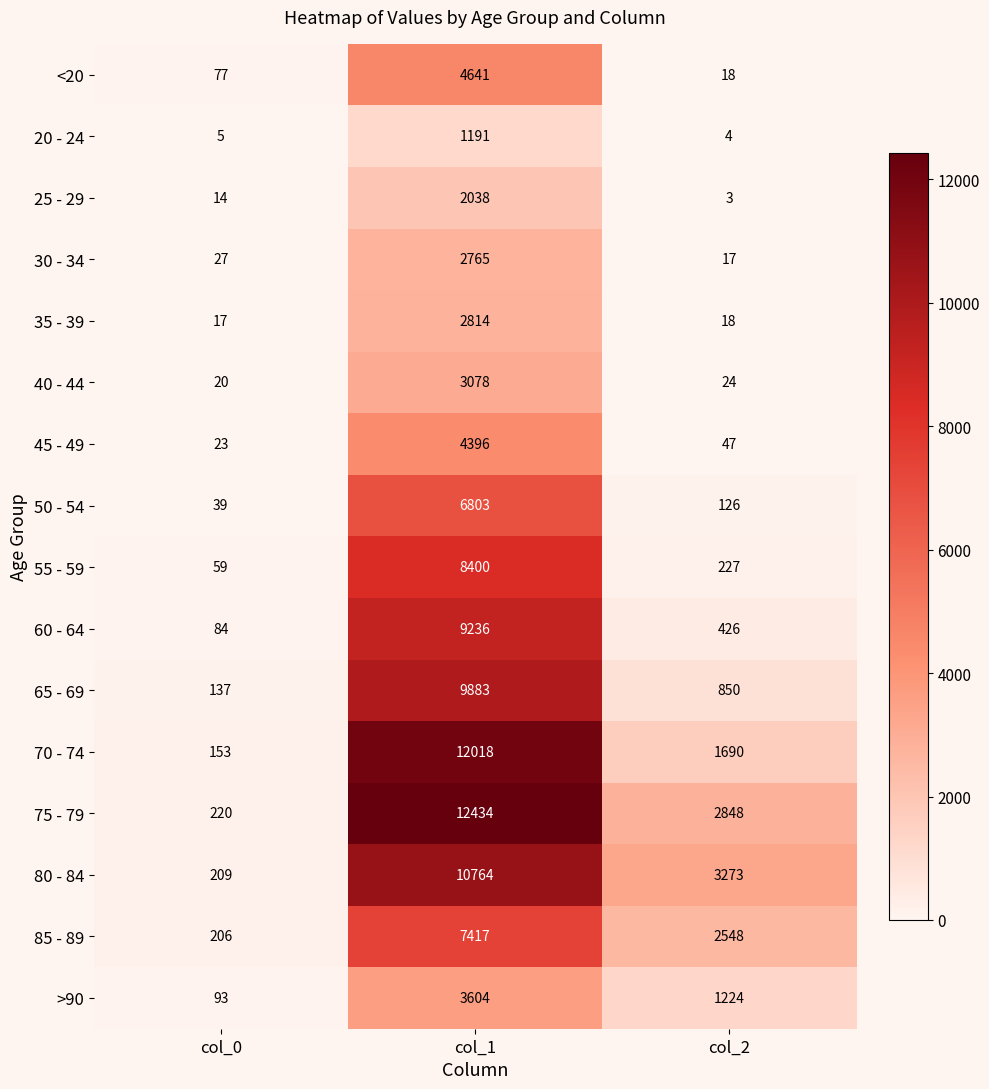

Where does the 45 - 49 series first go above 47?

col_1